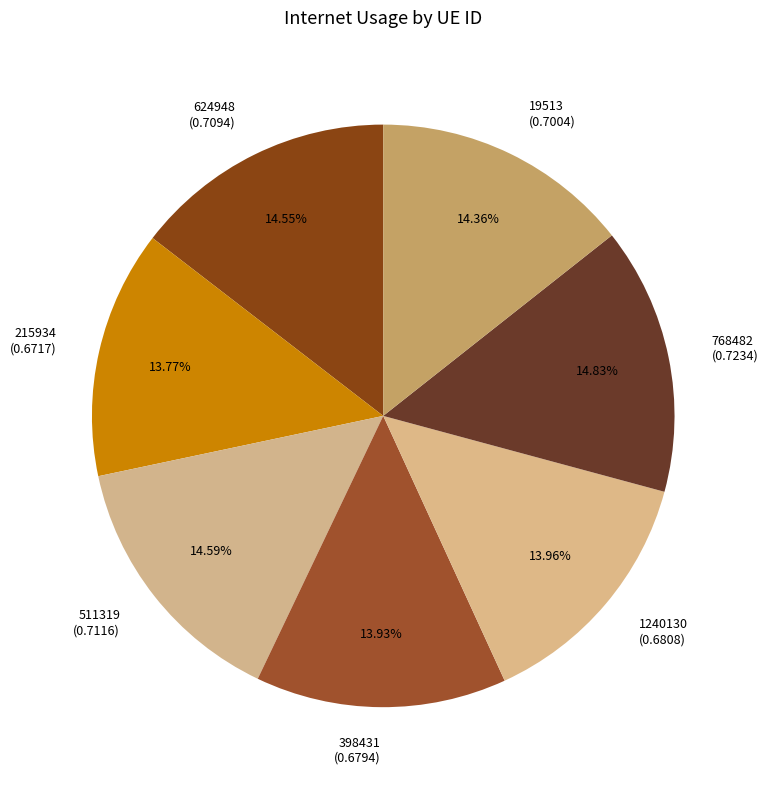

What portion of the pie excludes 19513?

85.6%